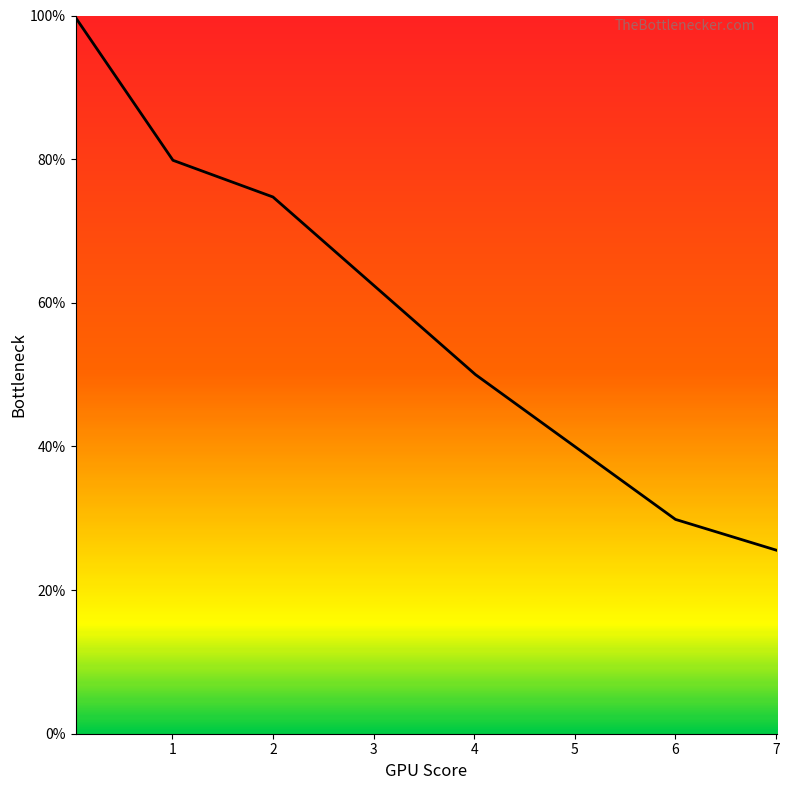

What is the difference between the second highest and second lowest values?

50.0